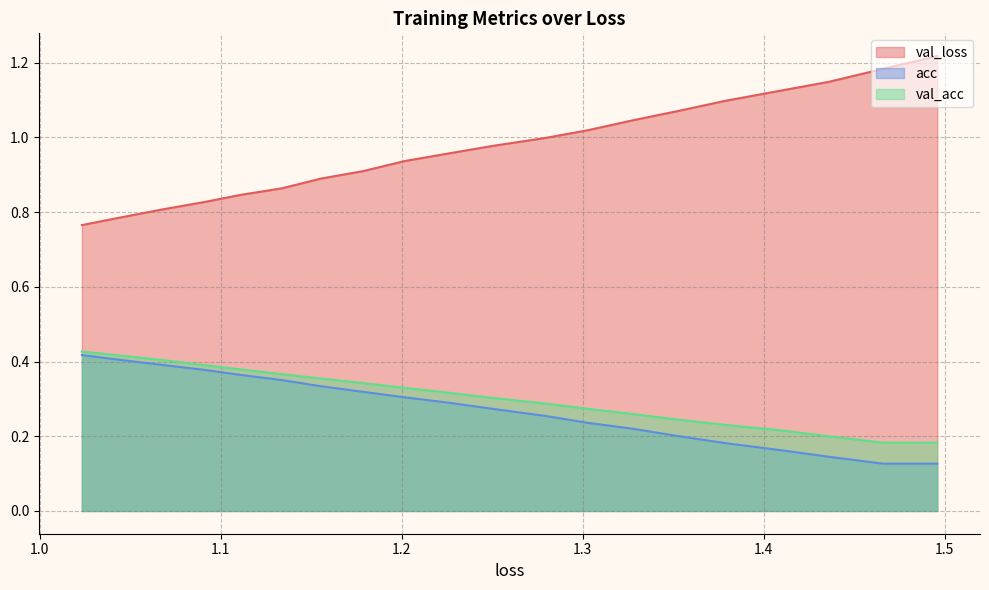

True or false: val_acc and acc intersect in this chart.

False